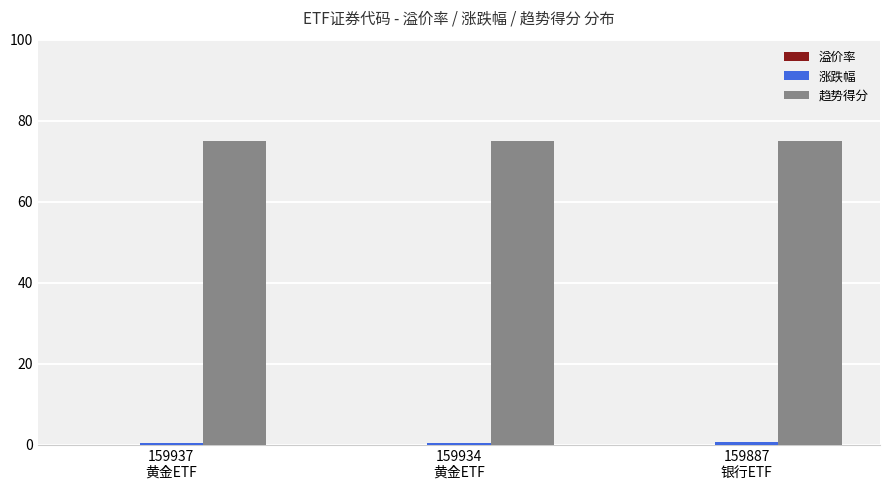

Count the number of data series in this chart.

3